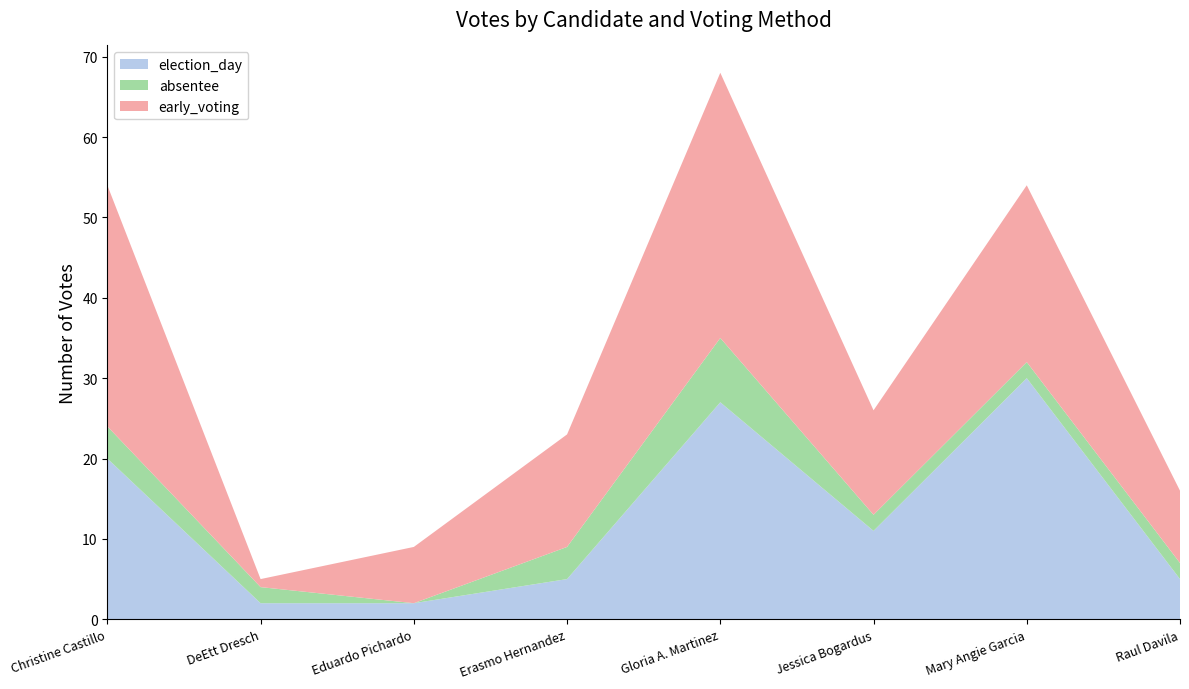

Reading left to right, what are all the values shown in this chart?

election_day: Christine Castillo=20	DeEtt Dresch=2	Eduardo Pichardo=2	Erasmo Hernandez=5	Gloria A. Martinez=27	Jessica Bogardus=11	Mary Angie Garcia=30	Raul Davila=5
absentee: Christine Castillo=4	DeEtt Dresch=2	Eduardo Pichardo=0	Erasmo Hernandez=4	Gloria A. Martinez=8	Jessica Bogardus=2	Mary Angie Garcia=2	Raul Davila=2
early_voting: Christine Castillo=30	DeEtt Dresch=1	Eduardo Pichardo=7	Erasmo Hernandez=14	Gloria A. Martinez=33	Jessica Bogardus=13	Mary Angie Garcia=22	Raul Davila=9